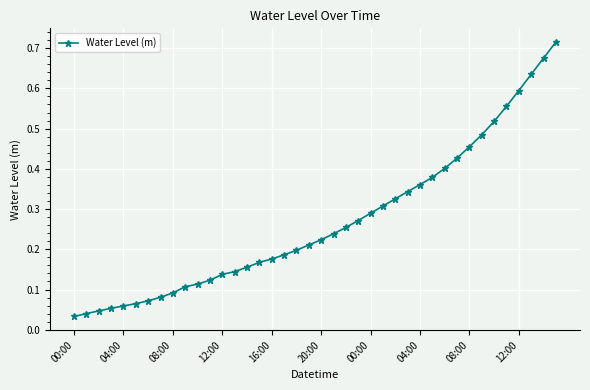

What is the sum of all values?

10.7